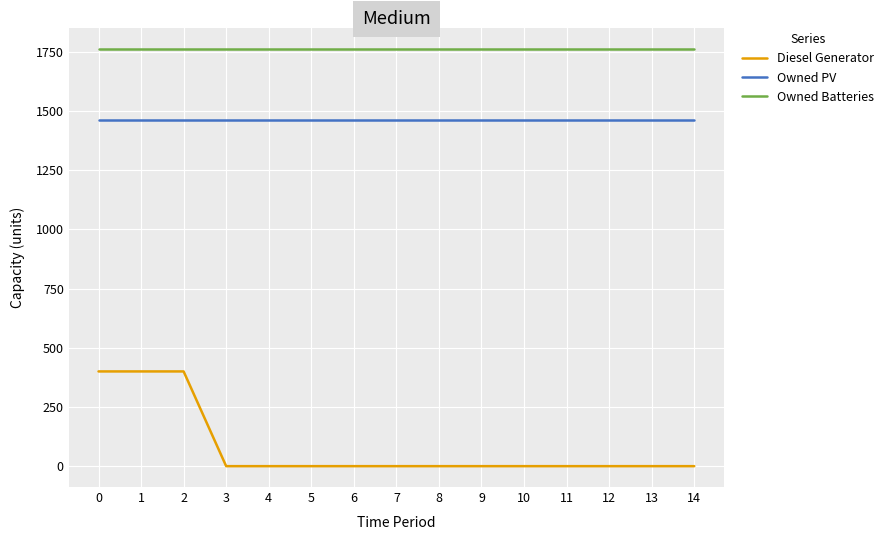

What are all the series names shown in the legend?

Diesel Generator, Owned PV, Owned Batteries